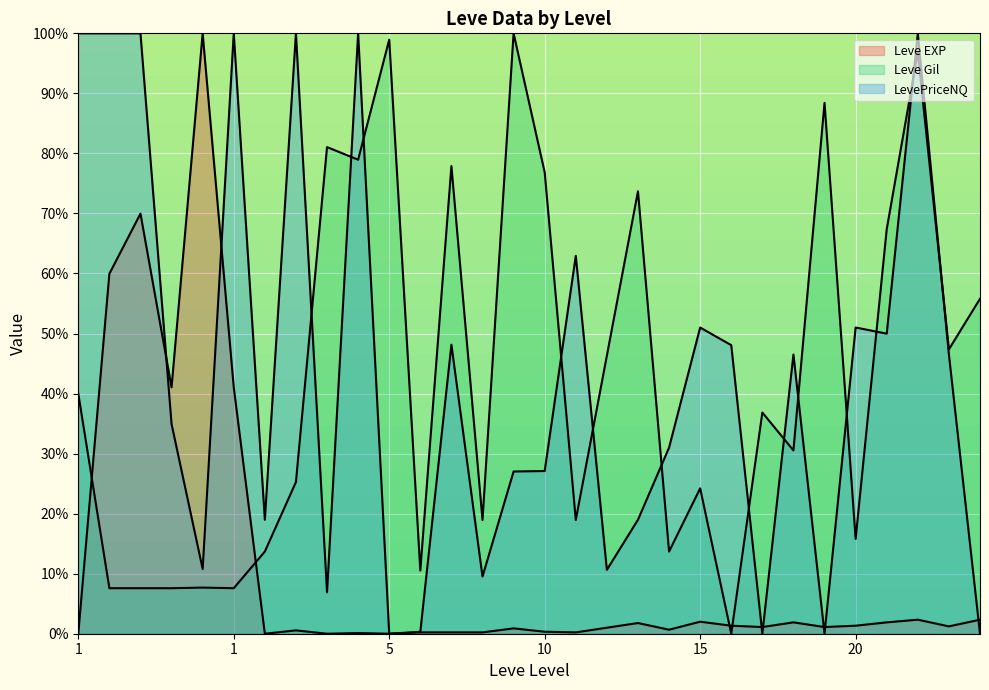

What is the spread (max minus min) of values at 1?

40.0